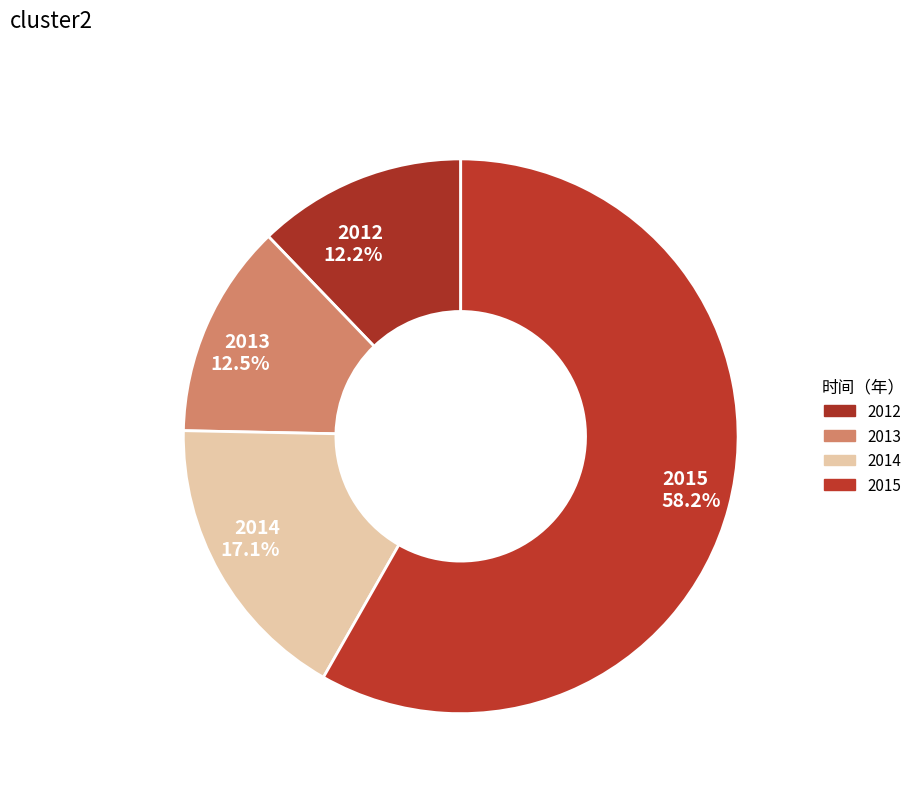

How many slices are in this pie chart?

4